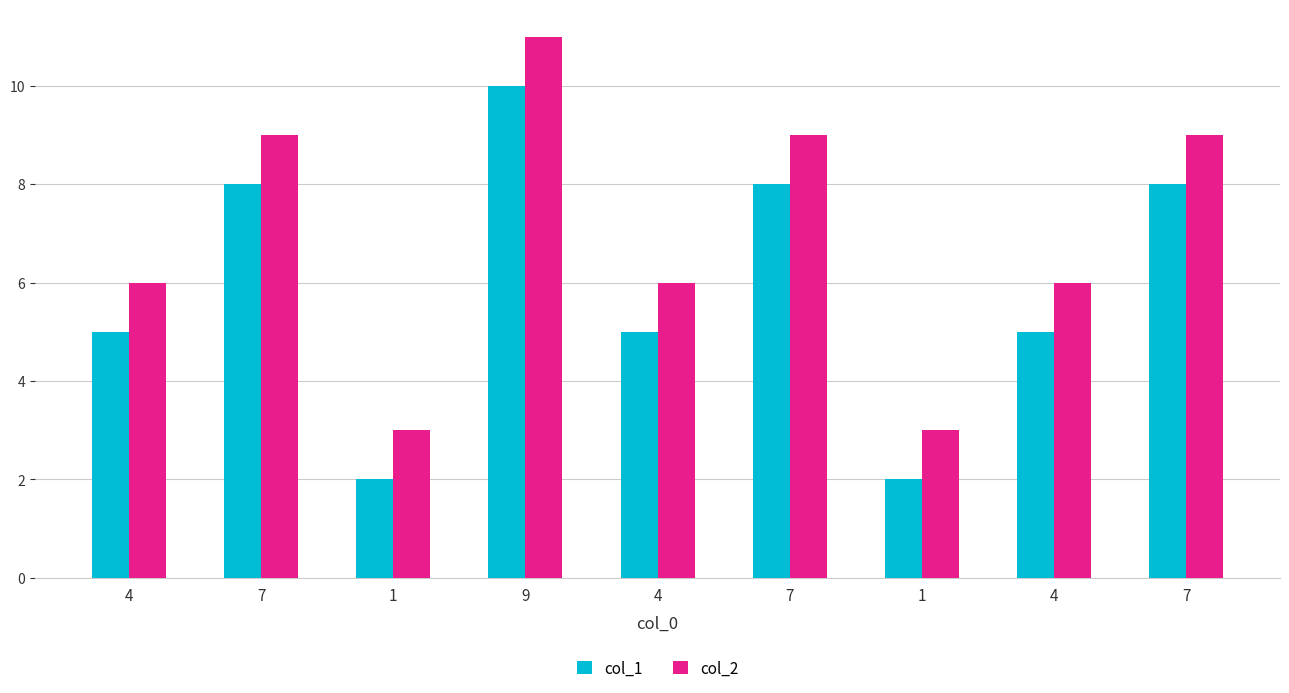

Is it true that col_2 equals 11 at 9?

True